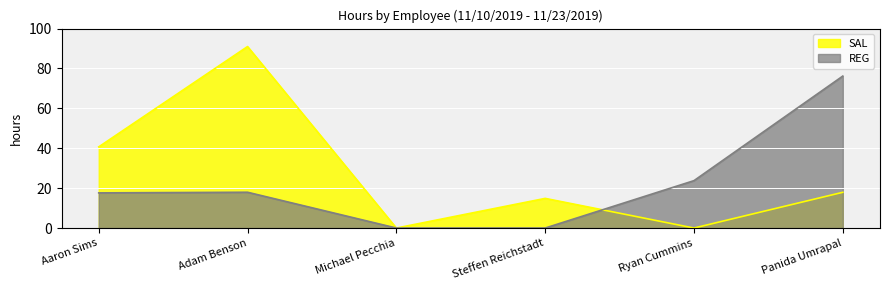

At which label does REG first exceed 17?

Aaron Sims